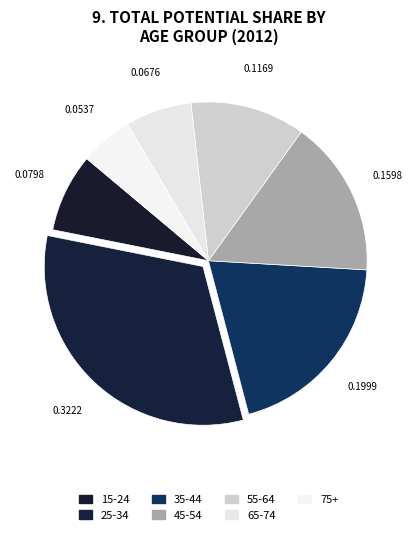

Does 45-54 account for over 50% of the chart?

No